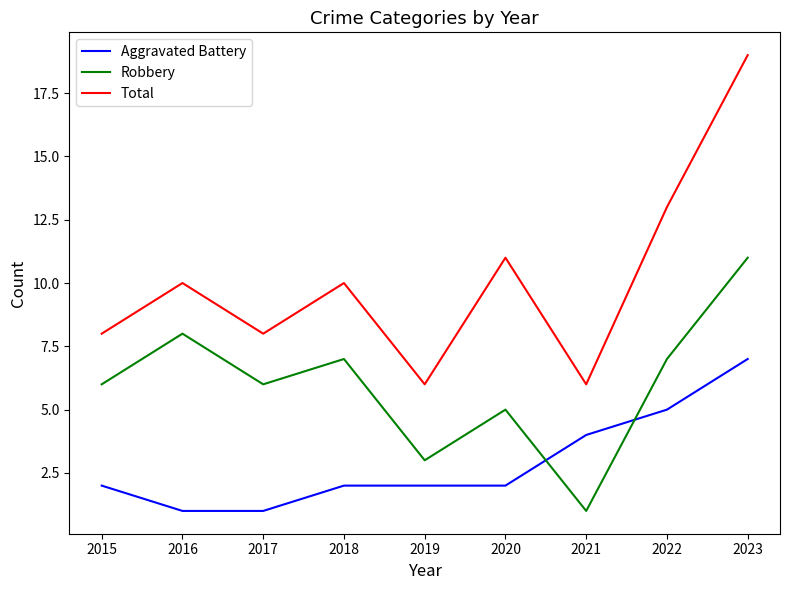

What is the sum of all Aggravated Battery values?

26